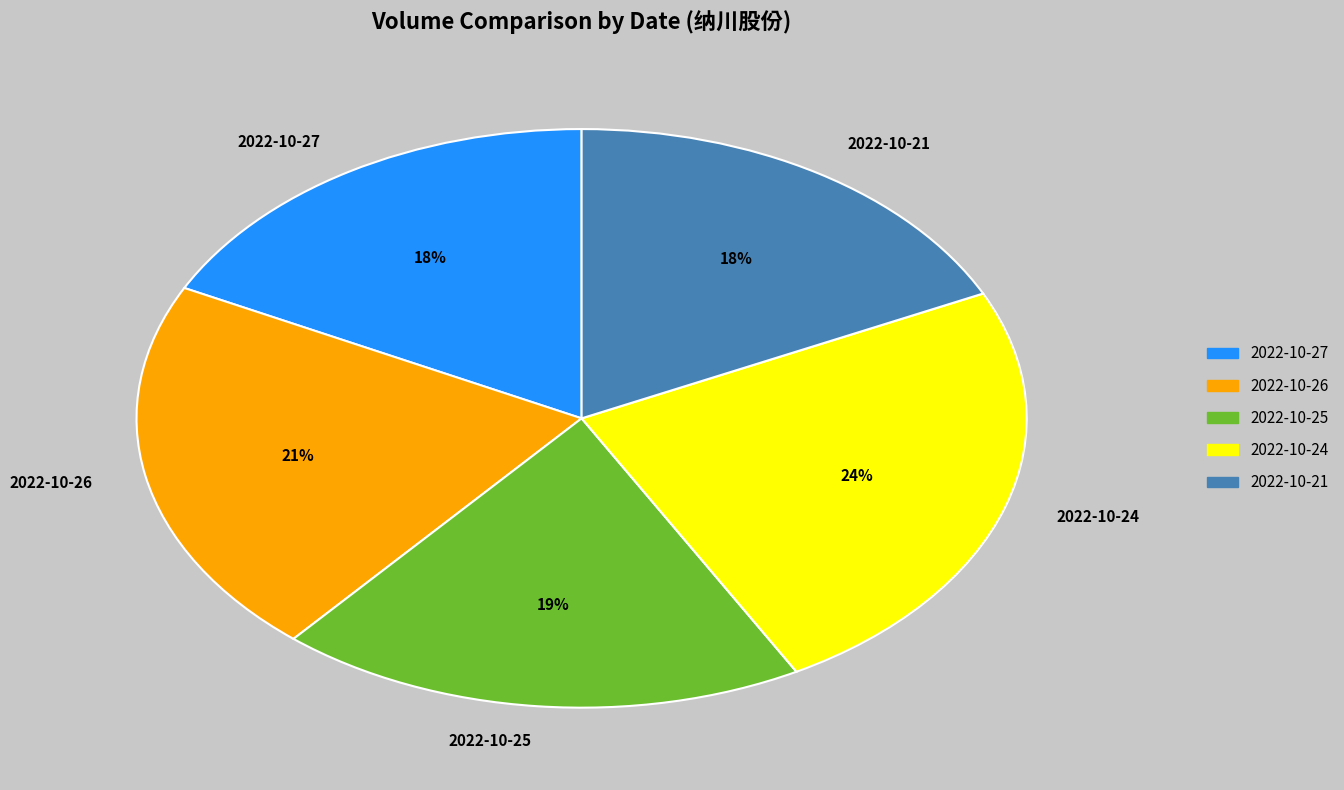

Do 2022-10-27 and 2022-10-21 together represent more than half of the pie?

No